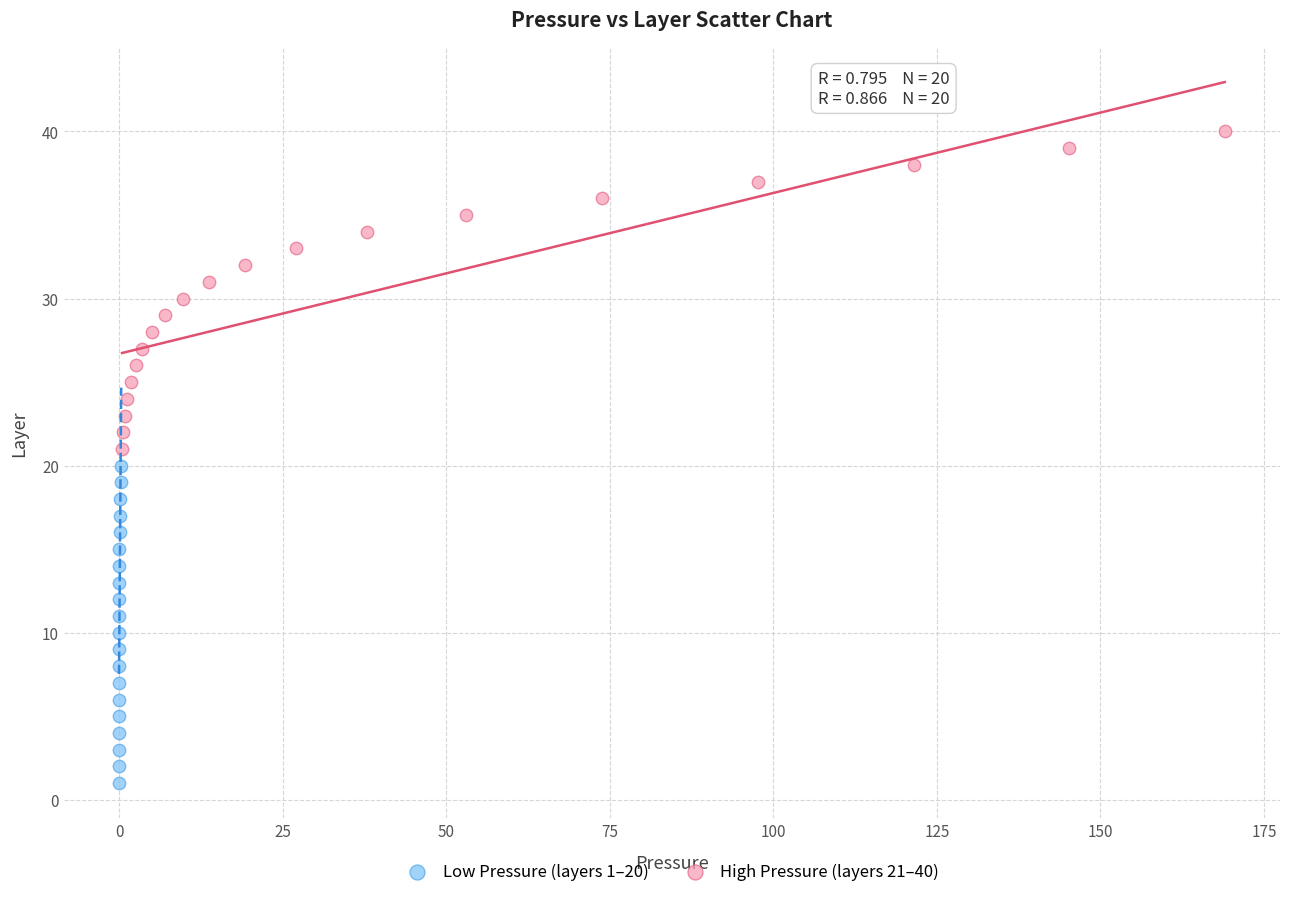

Which series contains the highest Y value?

High Pressure (layers 21–40)